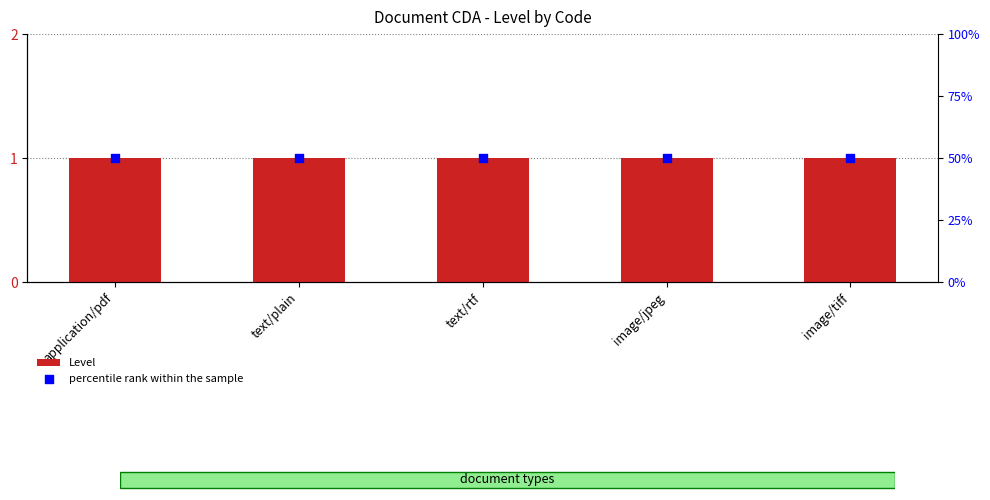

Which series has the widest spread of Y values?

Level